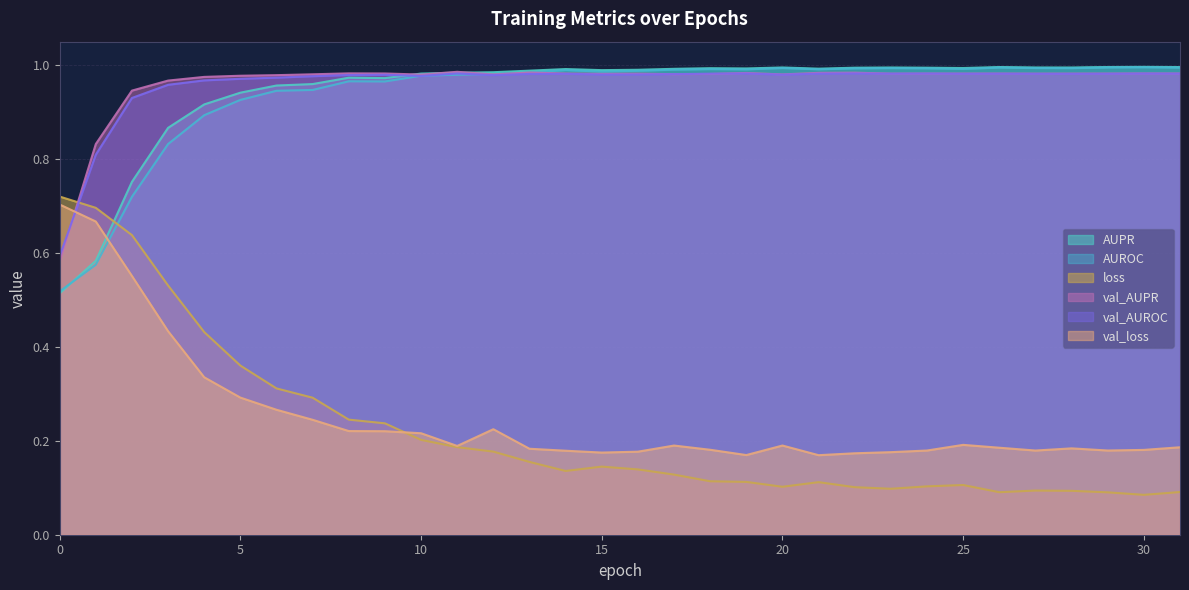

What are all the series names shown in the legend?

AUPR, AUROC, loss, val_AUPR, val_AUROC, val_loss